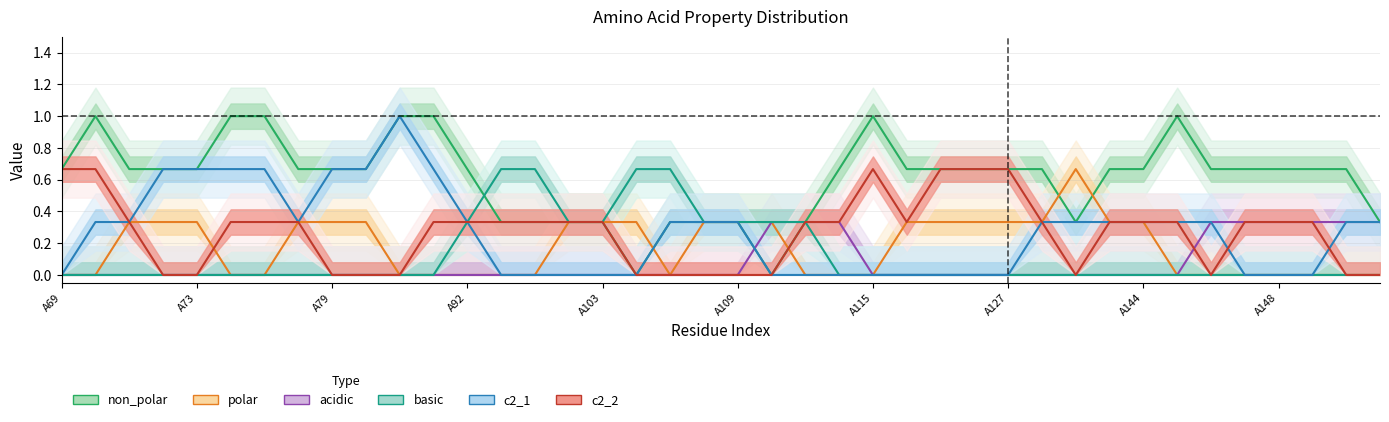

What is the difference between the highest and lowest values at A148?

0.7